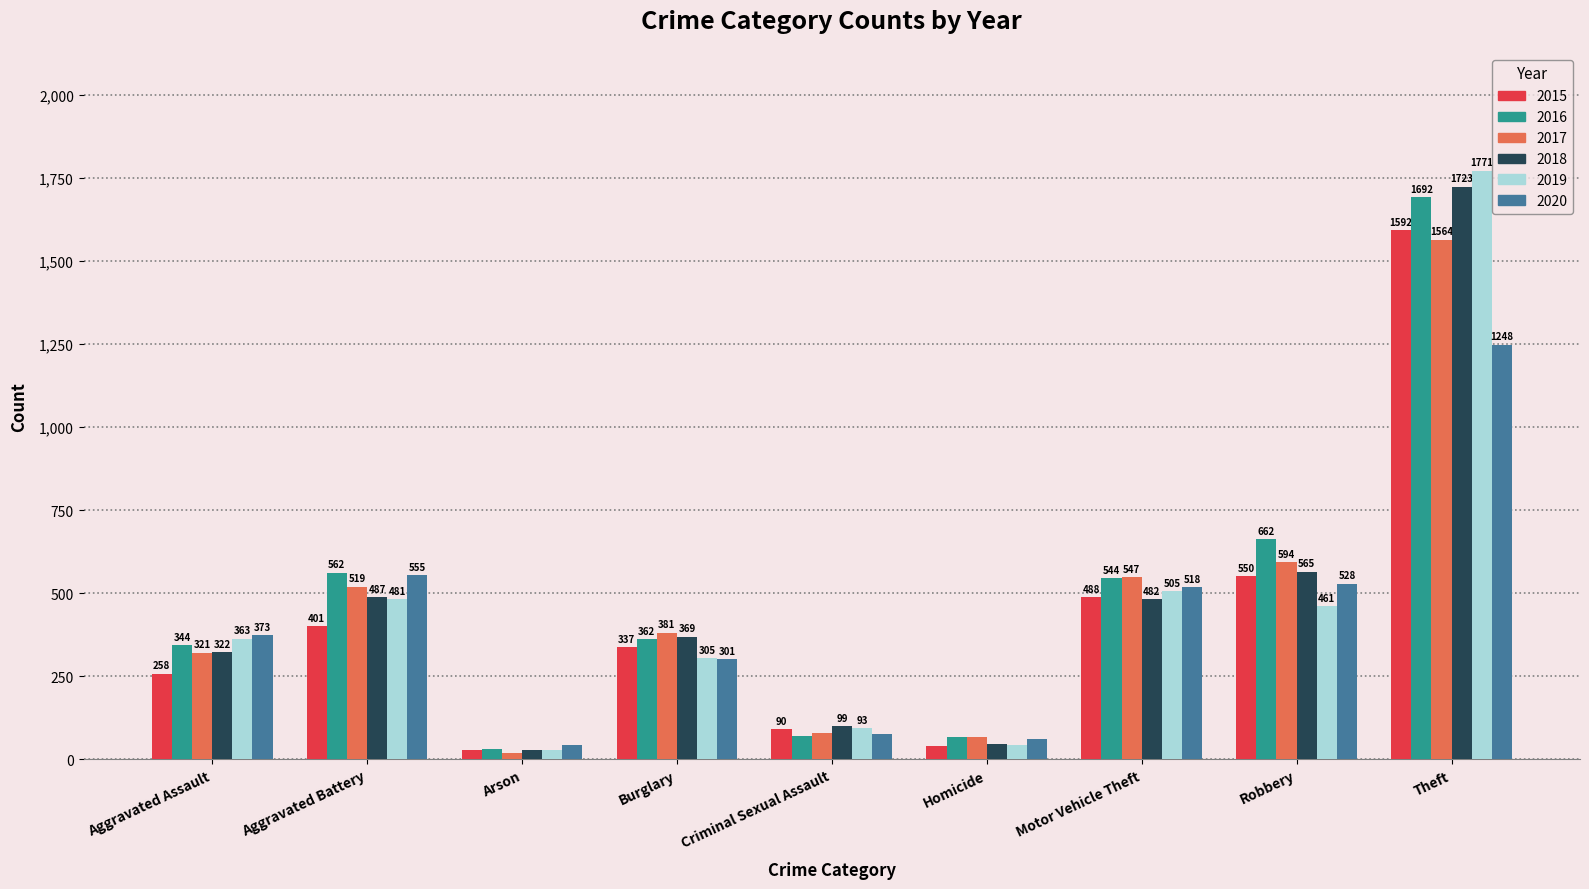

Are the bars grouped side by side (vs. stacked)?

Yes